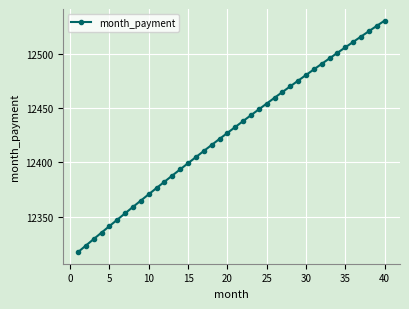

What is the maximum value shown in the chart?

12530.9